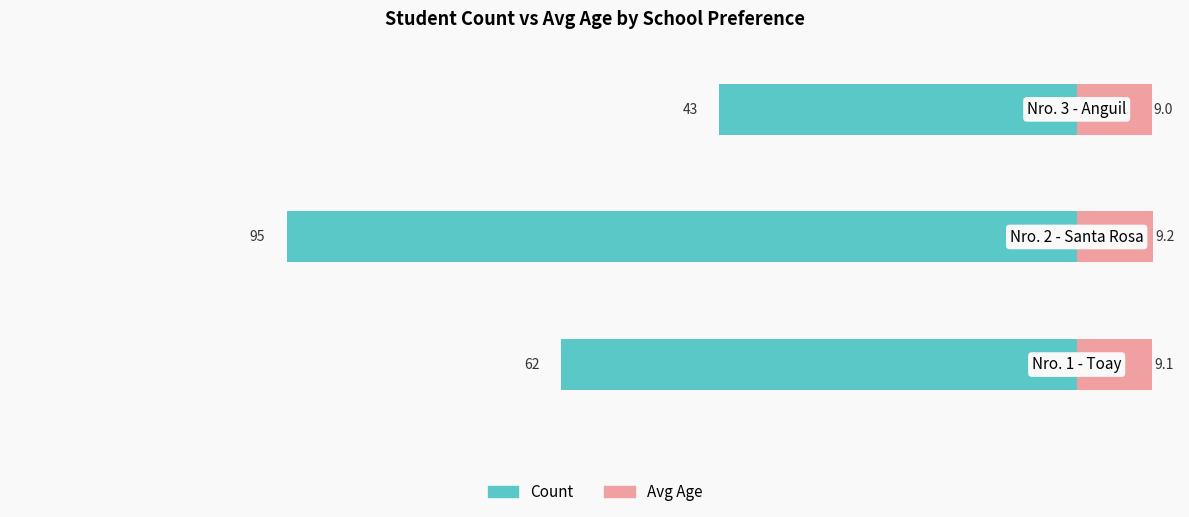

What are all the series names shown in the legend?

Count, Avg Age